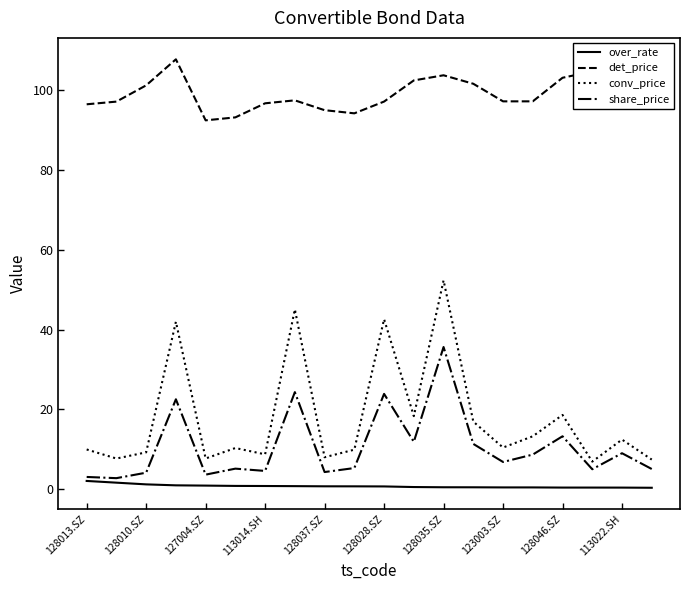

Rank the series by their maximum value, from highest to lowest.

det_price, conv_price, share_price, over_rate